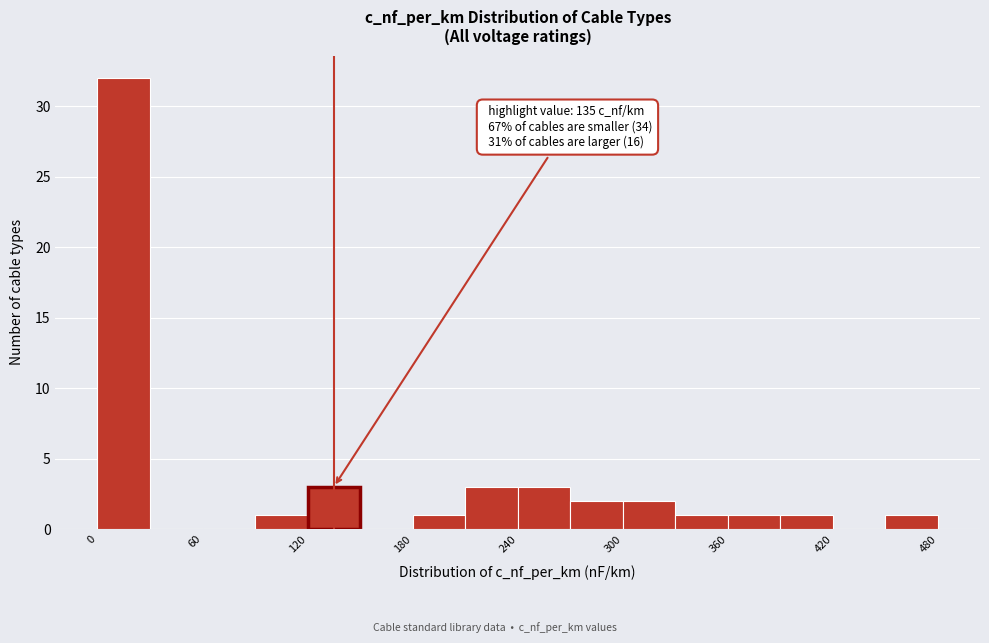

Read against the x-axis, roughly where is the centre of the tallest bar?

20